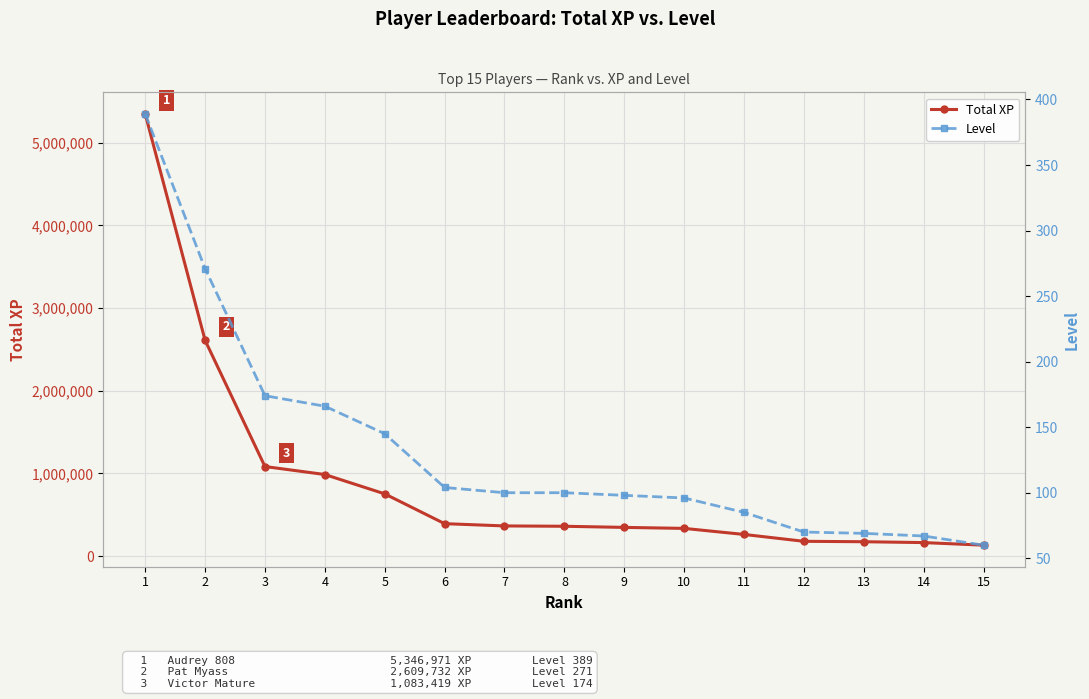

What is the difference between the maximum and minimum values in the Total XP series?

5214206